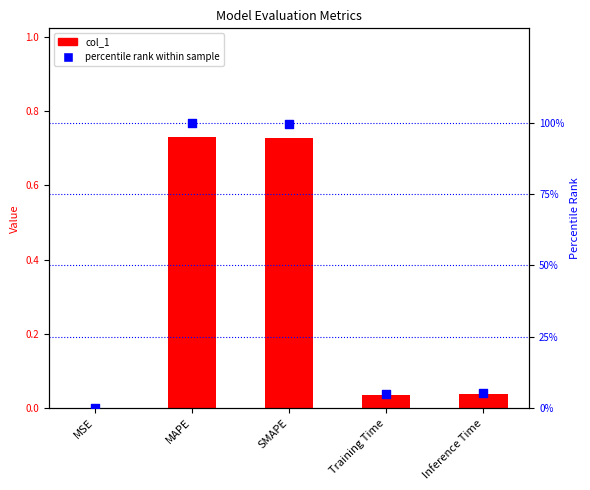

At how many categories does at least one series exceed 2?

4